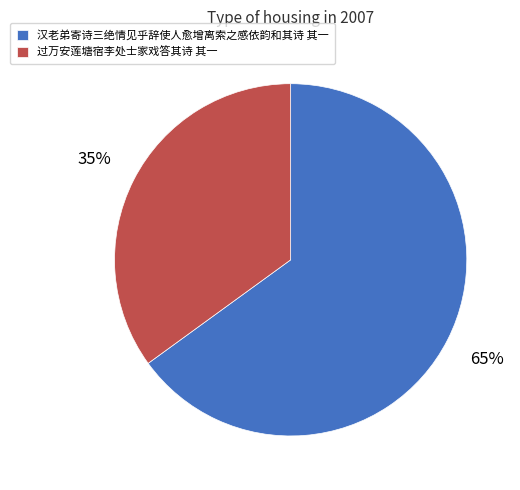

Rank the categories by value from highest to lowest.

汉老弟寄诗三绝情见乎辞使人愈增离索之感依韵和其诗 其一, 过万安莲塘宿李处士家戏答其诗 其一